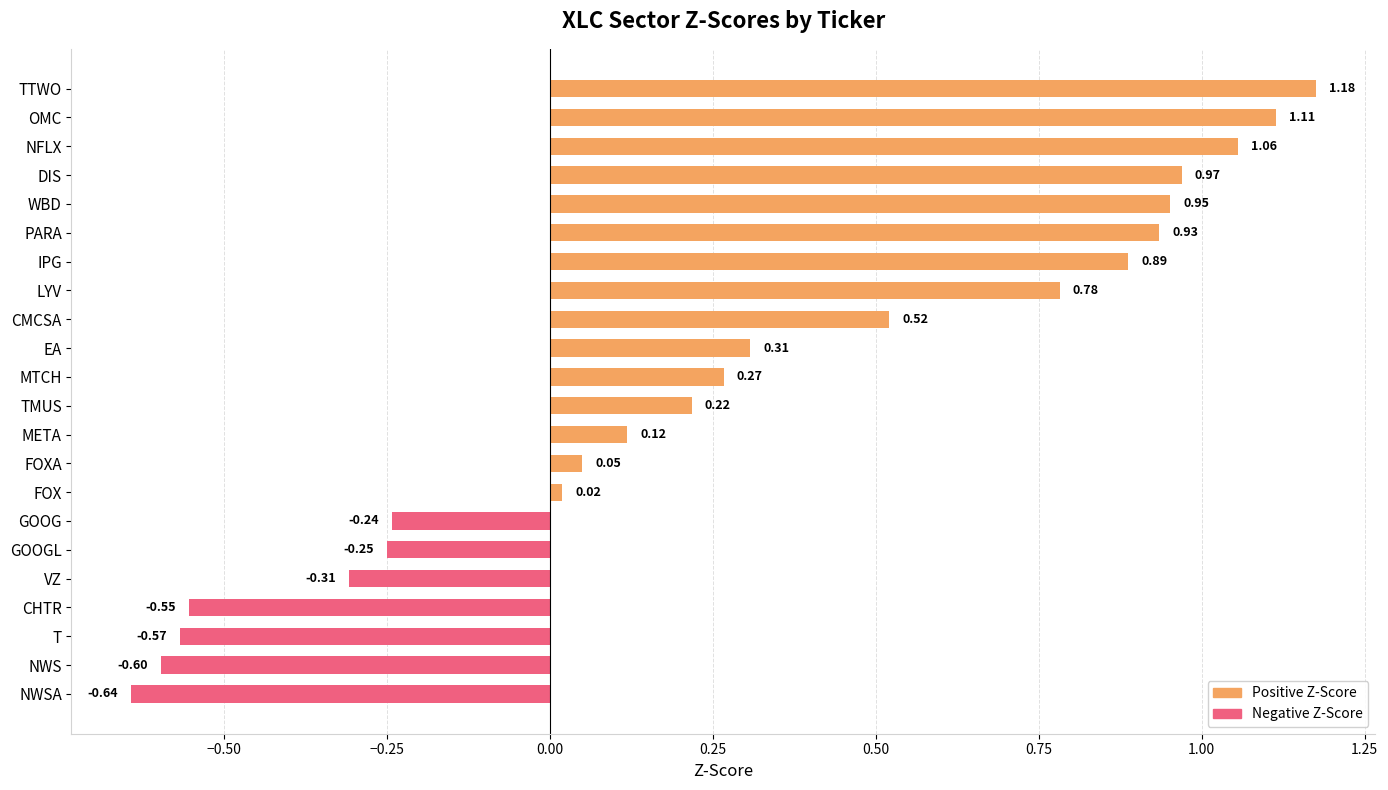

What is the minimum value shown in the chart?

-0.6